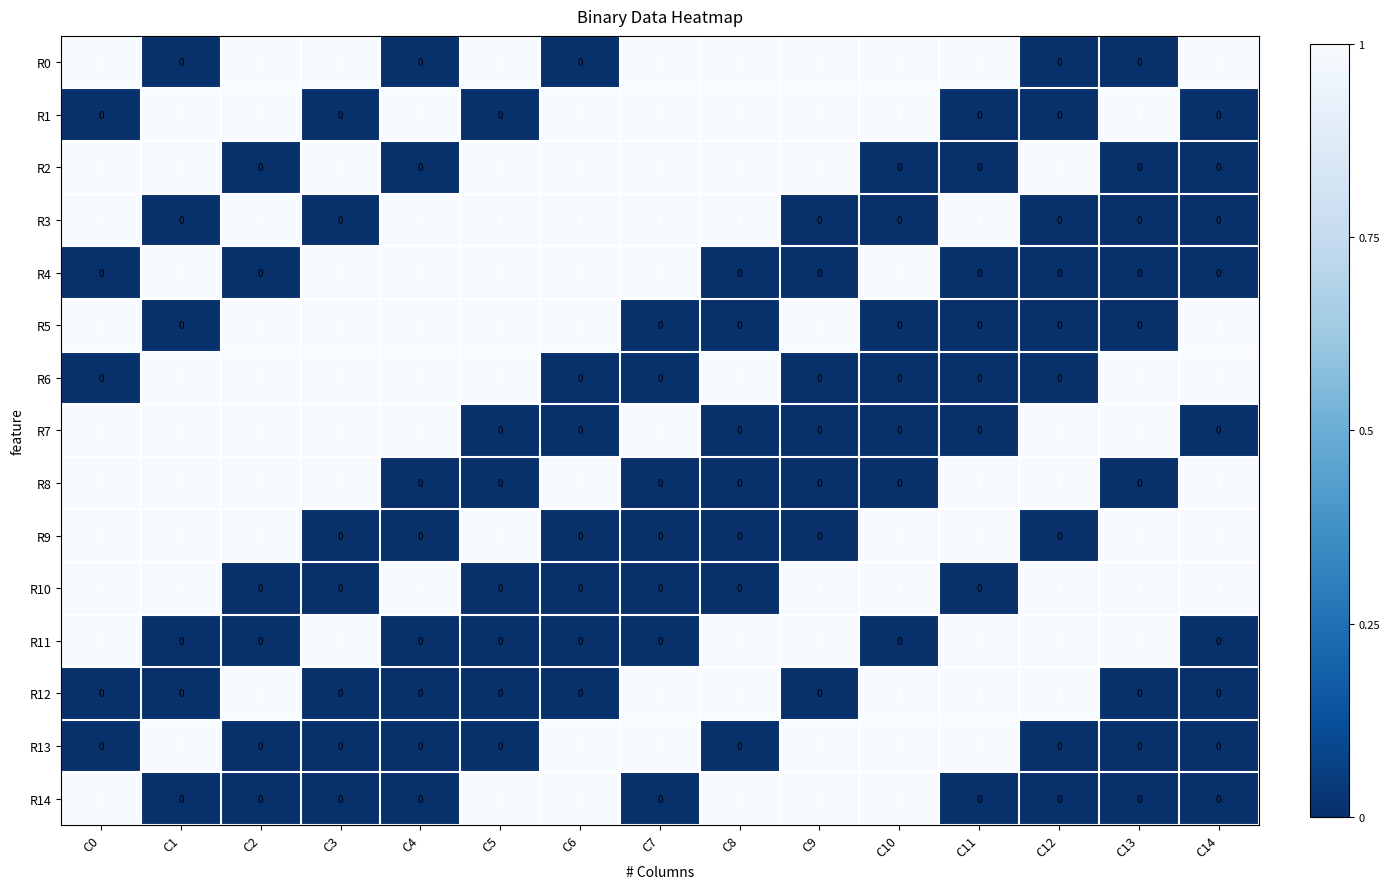

The value of R14 at C3 is 0. True or false?

True